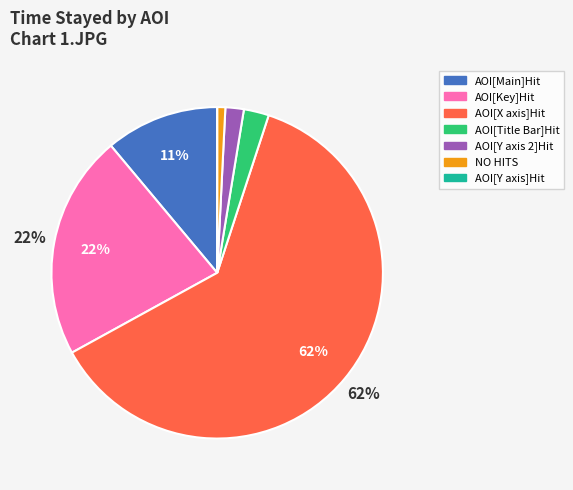

To the nearest percent, what percentage of the pie is AOI[Title Bar]Hit?

2%